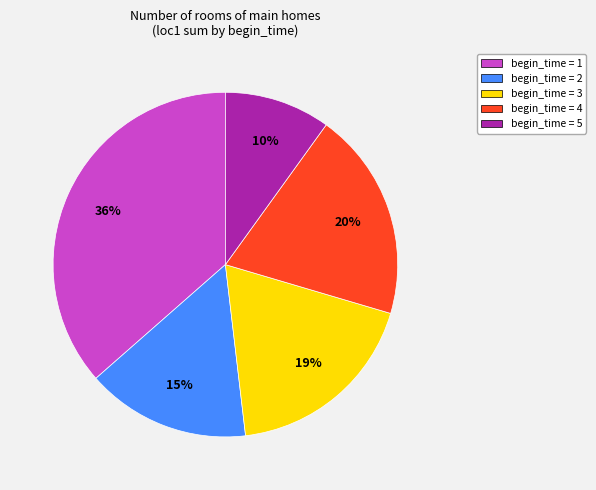

What is the ratio of the value at begin_time = 3 to the value at begin_time = 5?

1.9